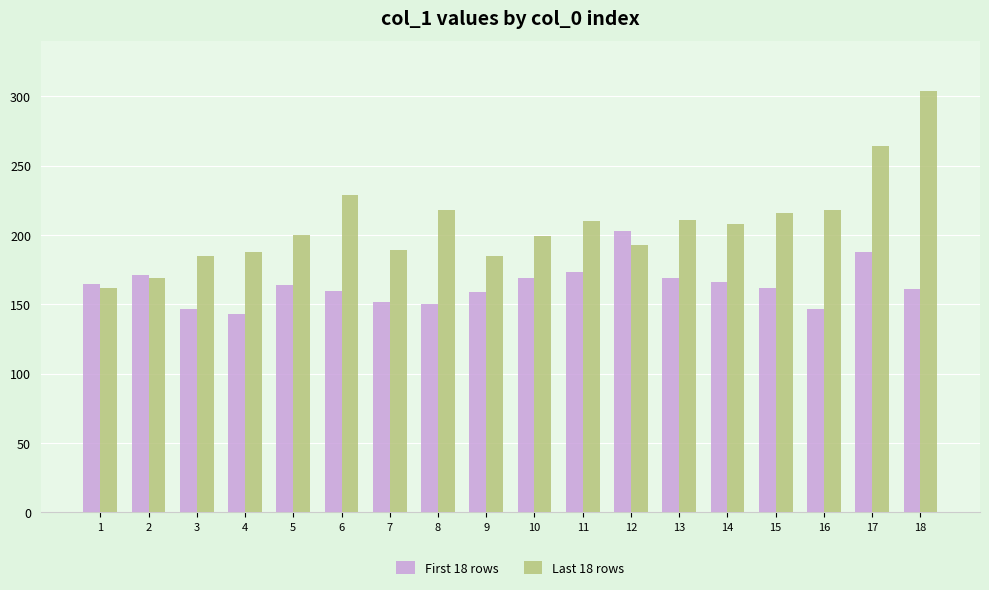

How many data points in First 18 rows are less than 164?

9